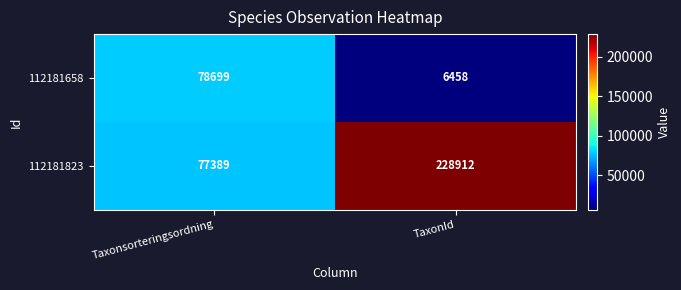

What is the sum of all 112181823 values?

306301